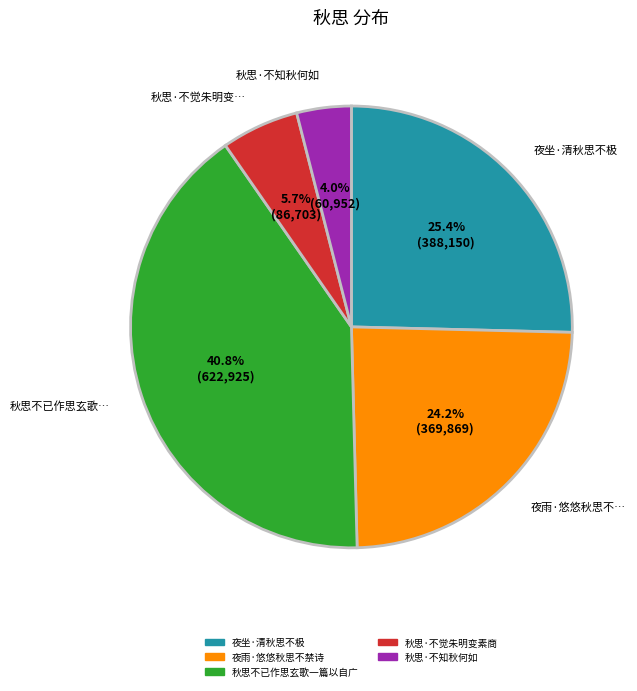

How many segments does this pie chart have?

5